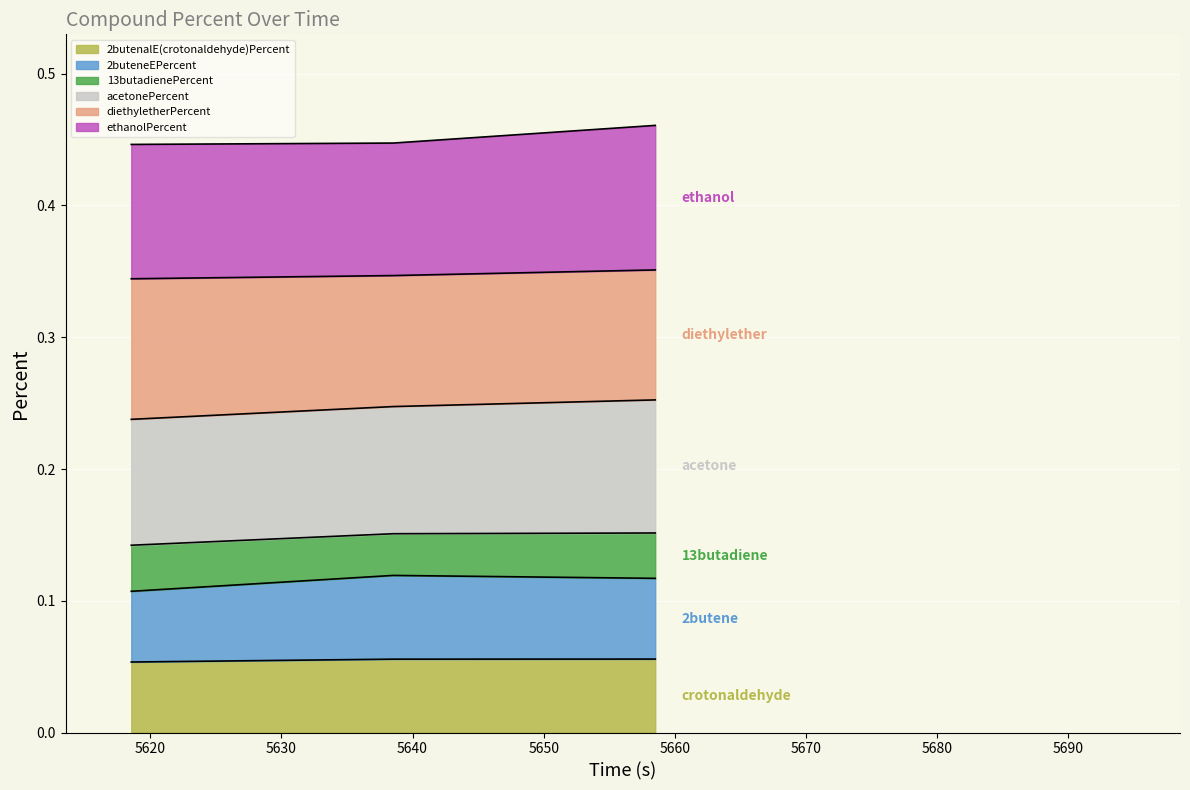

How many lines are shown in the chart?

6